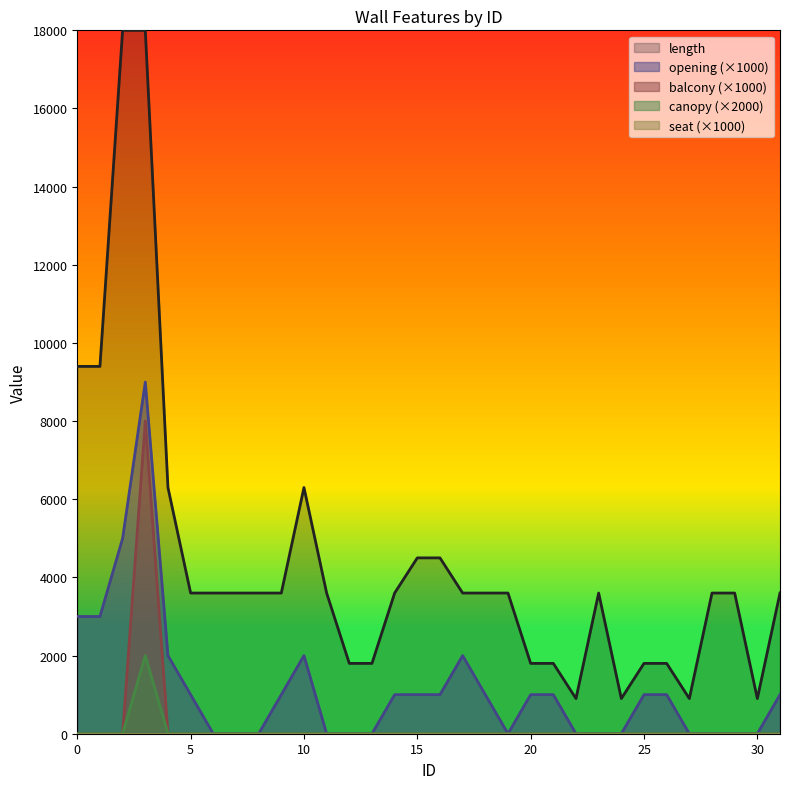

How many interior local peaks does the canopy series have?

1